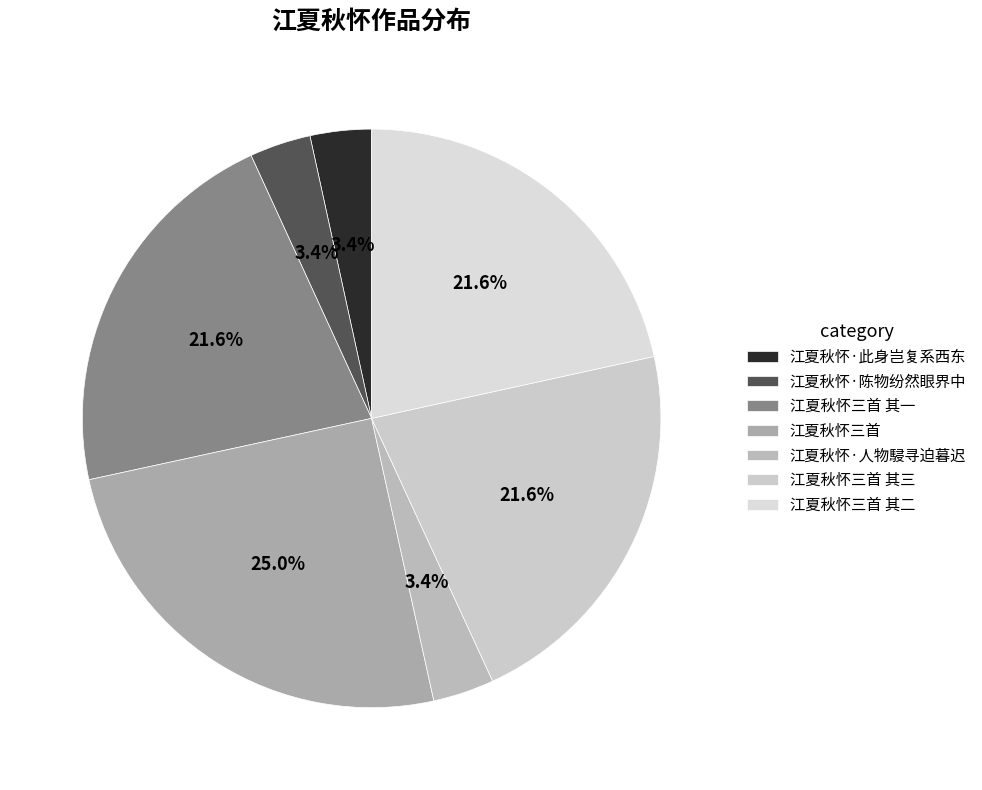

Count the number of slices in the pie.

7